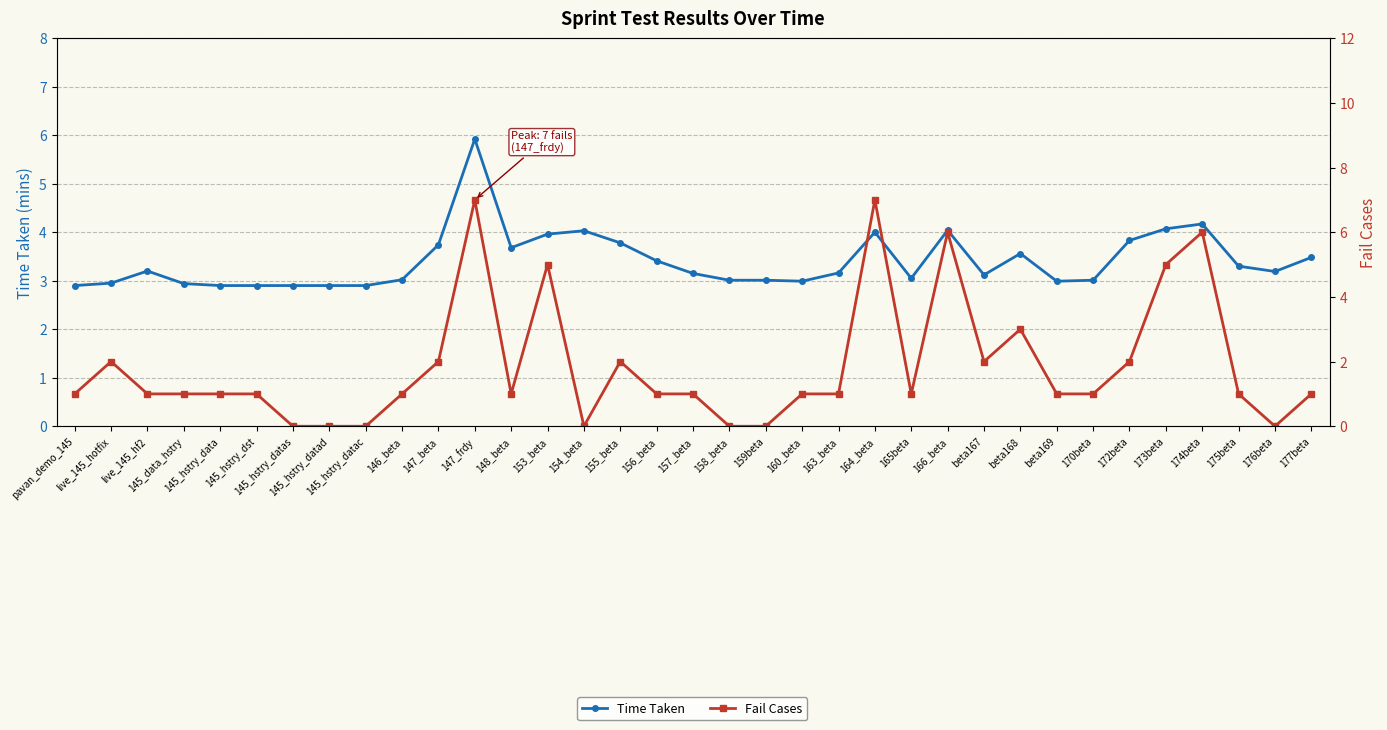

The Time Taken series shows 4.5 at 163_beta. True or false?

False